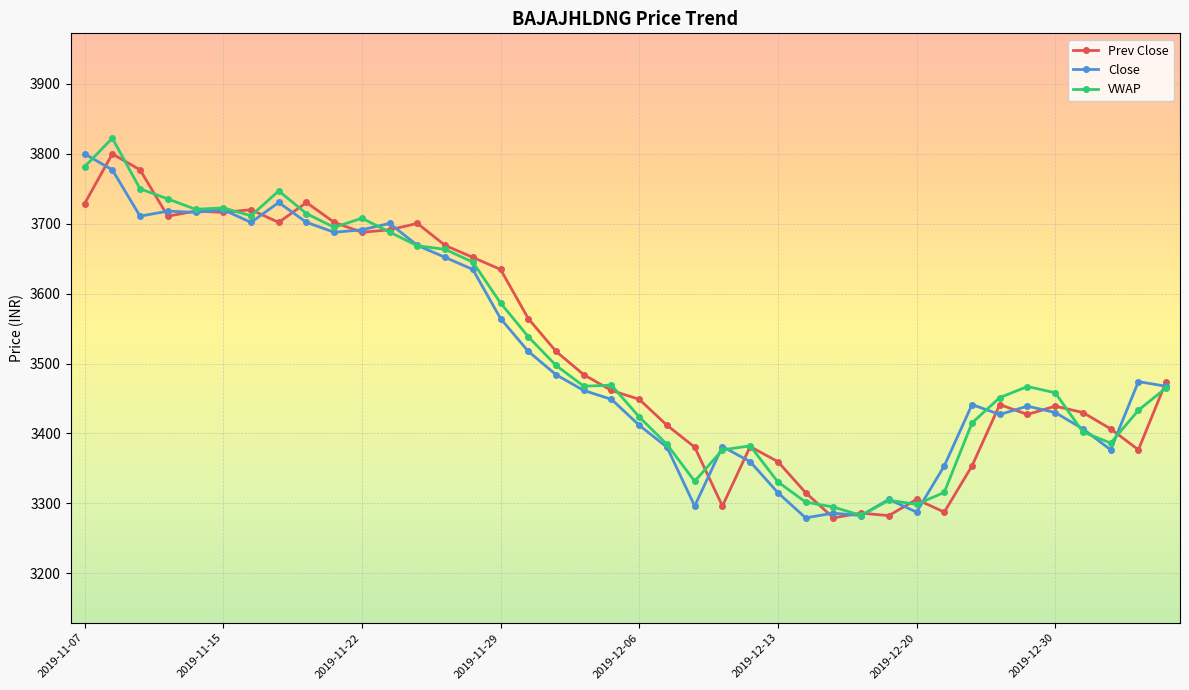

What is the value of the VWAP point at the 37th from the left?

3402.1